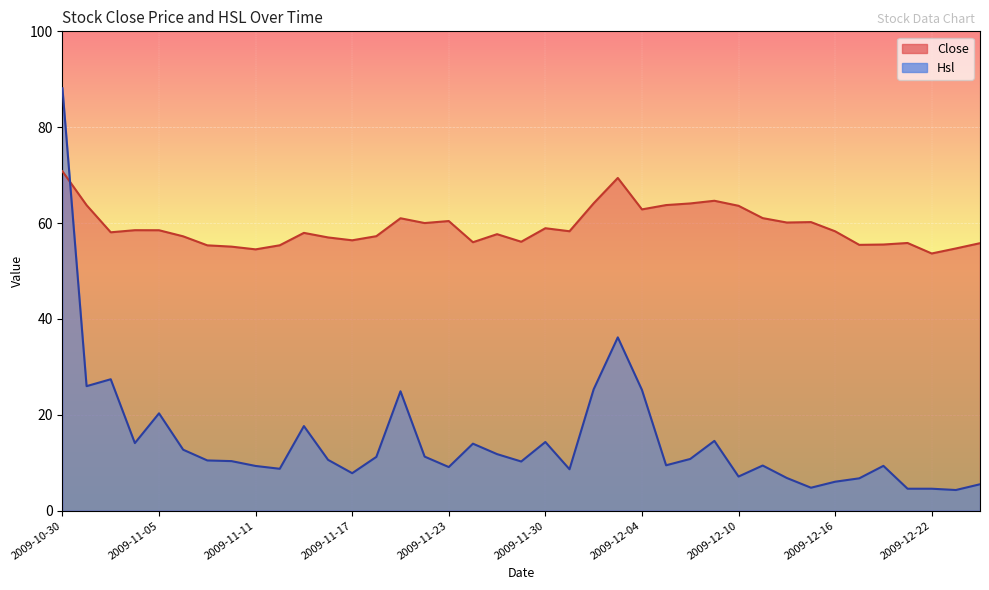

What is the difference between the Hsl values at 2009-12-10 and 2009-12-15?

2.3